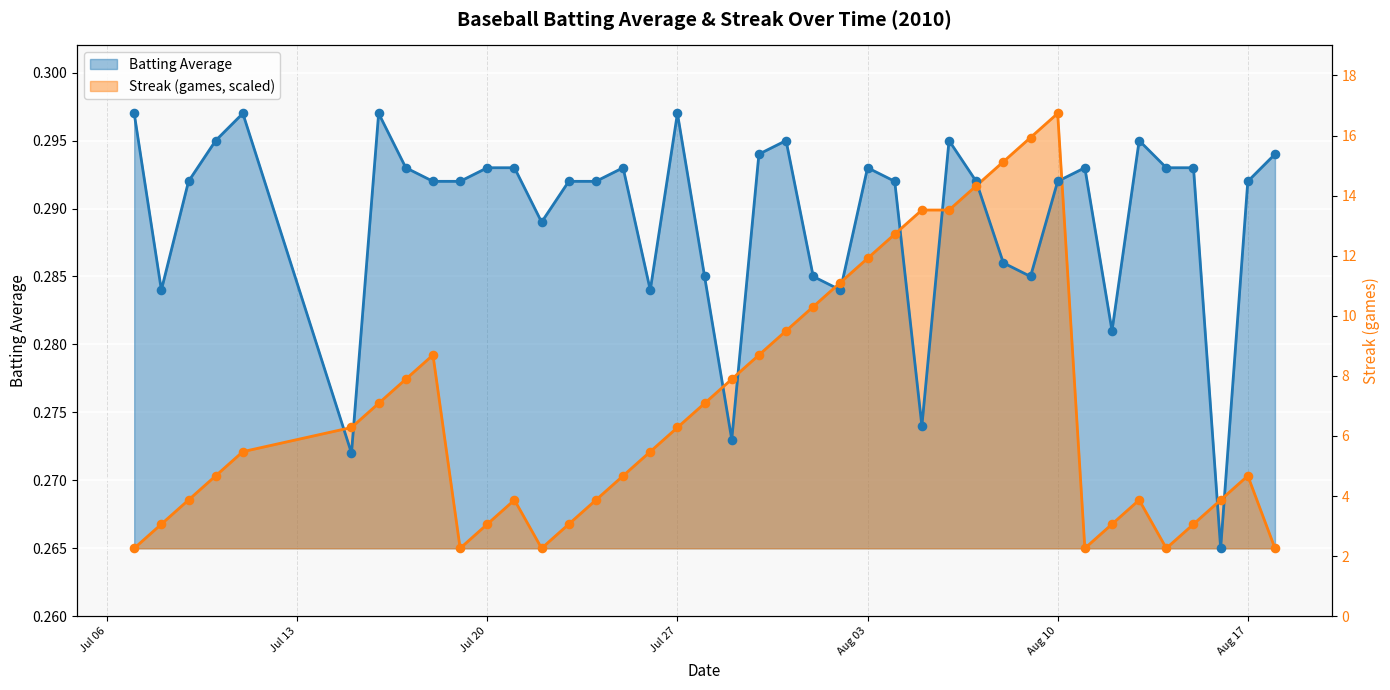

Which series reaches the minimum Y coordinate?

Batting Average